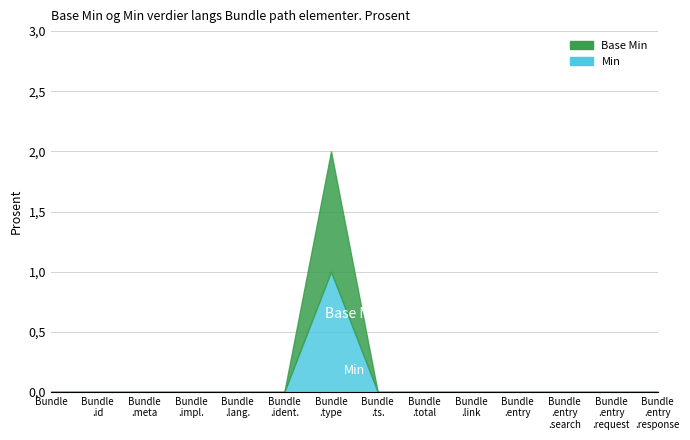

At which label is Min closest to 0?

Bundle